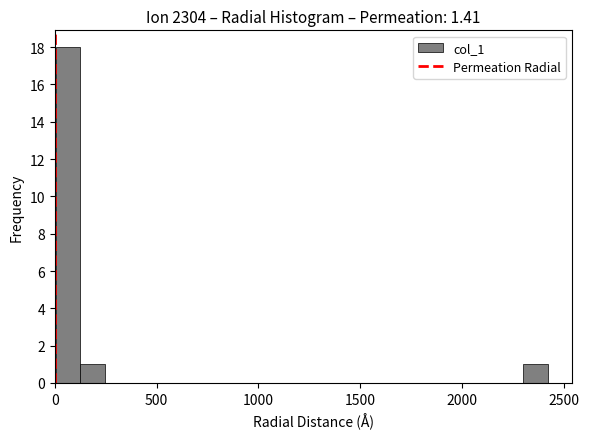

Read against the x-axis, roughly where is the centre of the tallest bar?

50